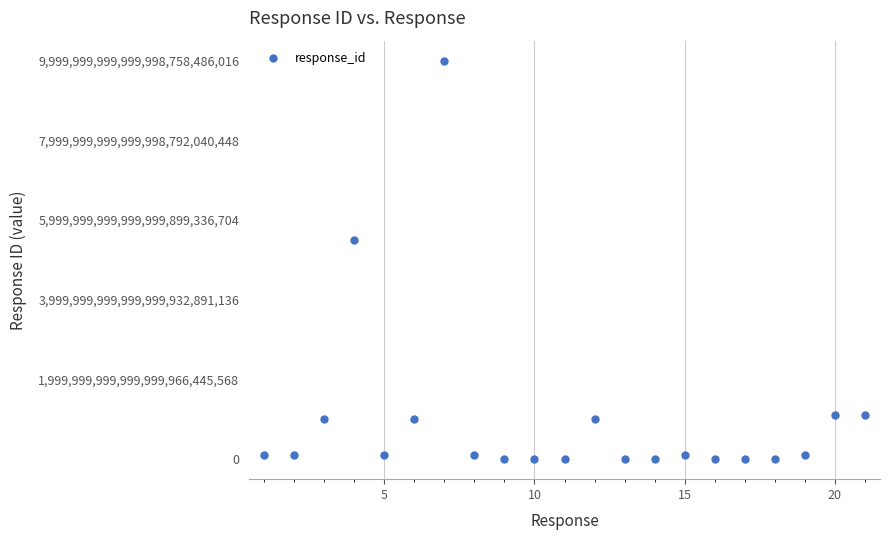

True or false: there are more than 0 points higher than both neighbors.

True